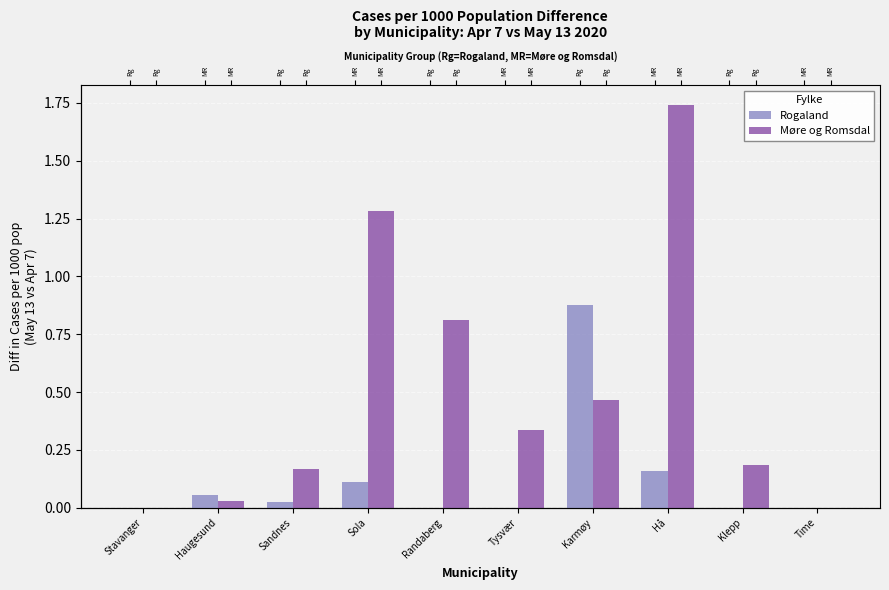

What is the label of the 8th bar from the left?

Hå